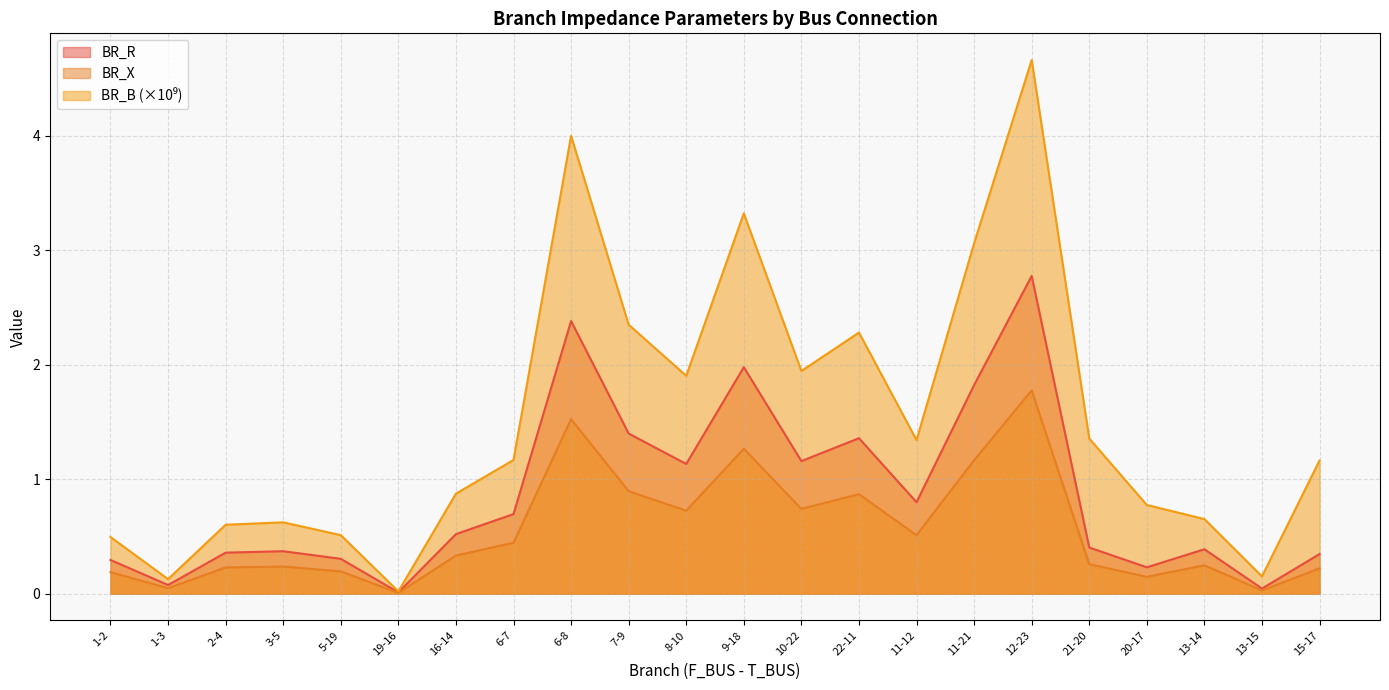

Count the number of categories in the chart.

22